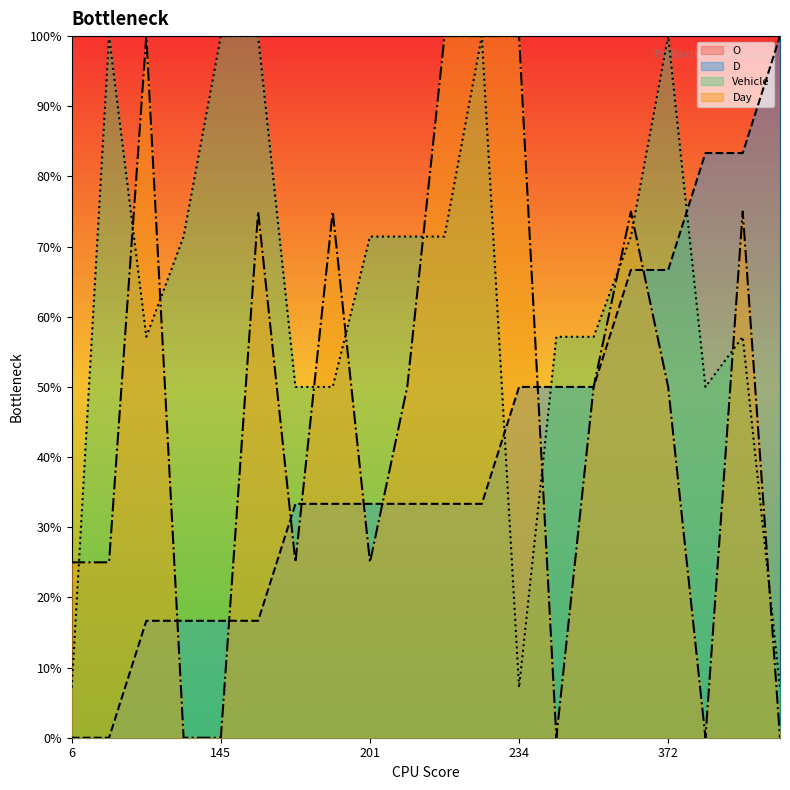

What are all the series names shown in the legend?

O, D, Vehicle, Day